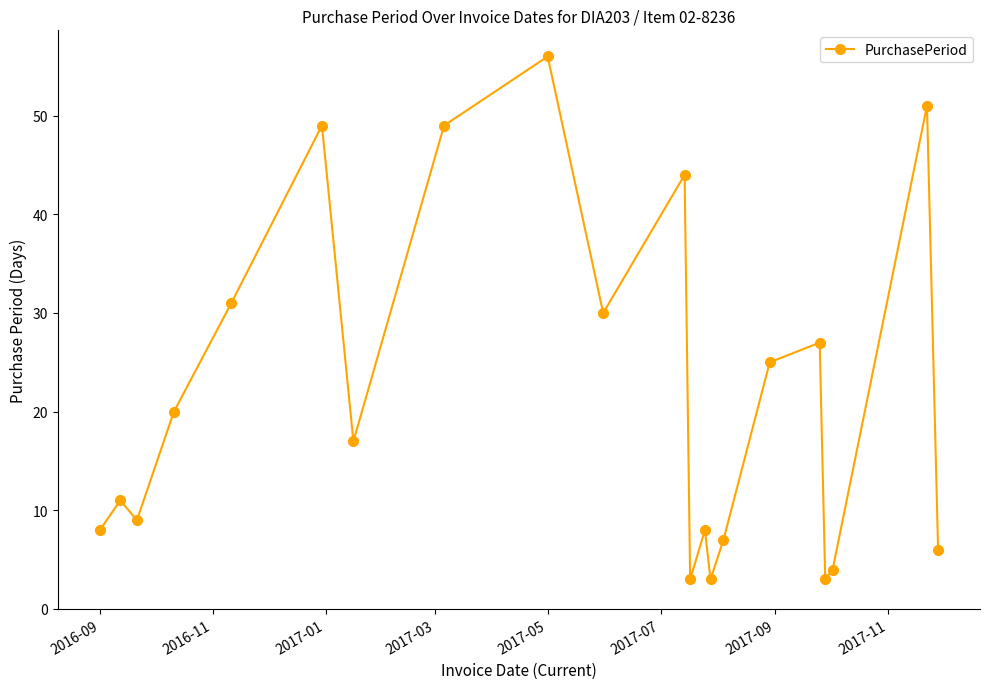

What is the difference between the second highest and minimum values?

48